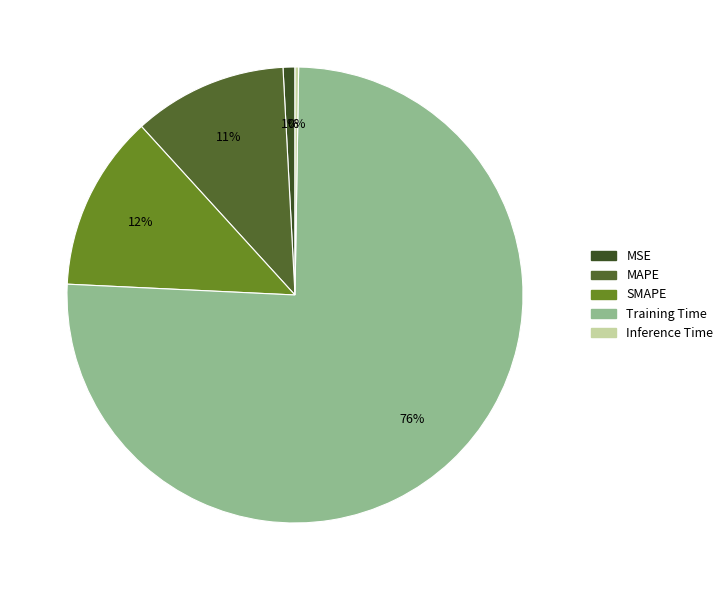

What is the largest slice in the pie chart?

Training Time